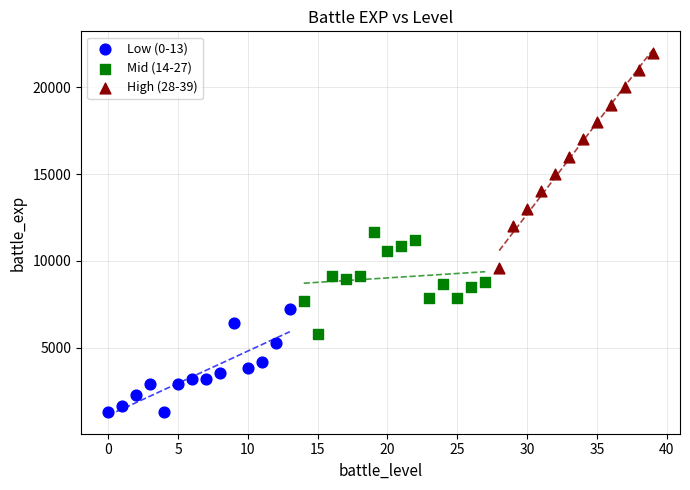

Which series has the widest spread of Y values?

High (28-39)